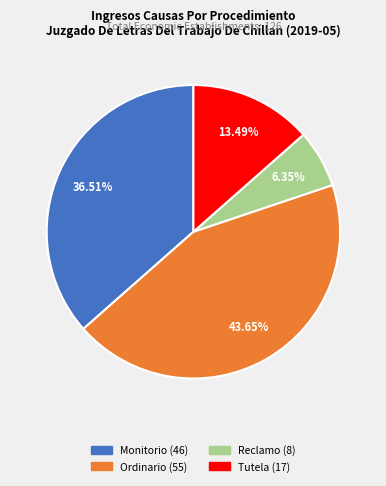

To the nearest percent, what percentage of the pie is Reclamo?

6%